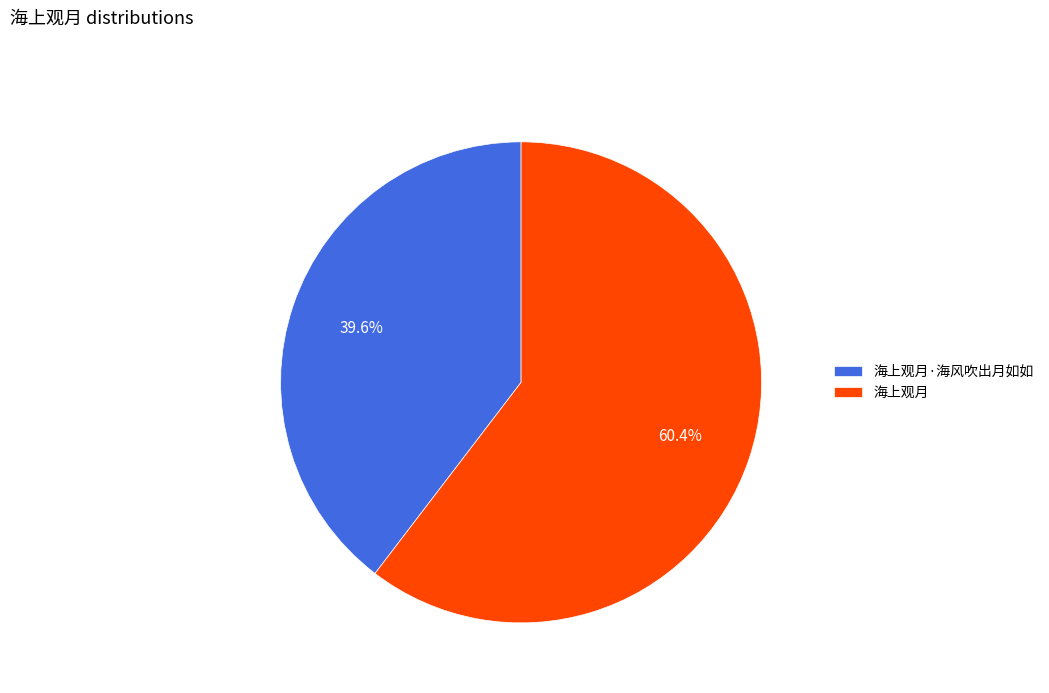

What percentage is the 海上观月·海风吹出月如如 slice, to the nearest percent?

40%